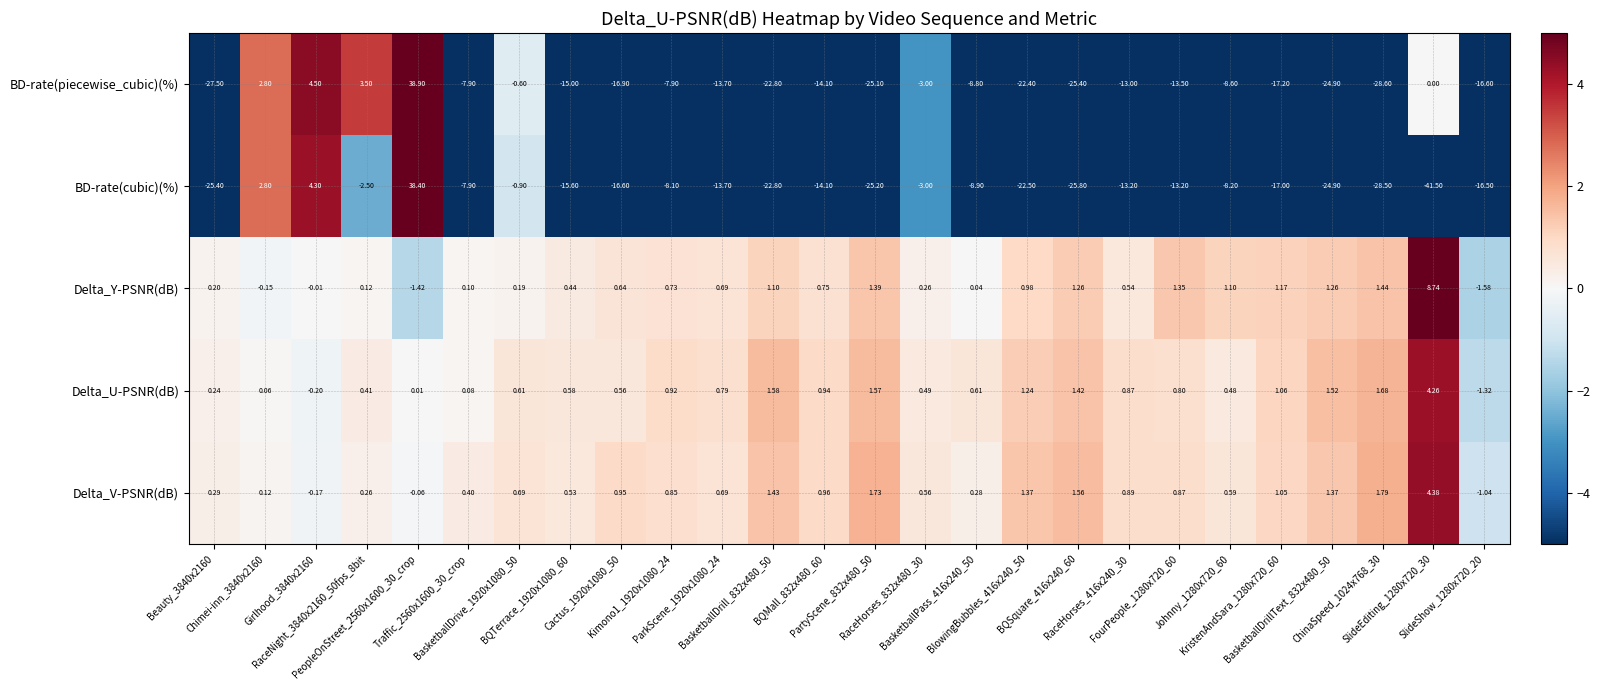

Between ParkScene_1920x1080_24 and RaceHorses_416x240_30, which series saw the biggest shift?

BD-rate(piecewise_cubic)(%)